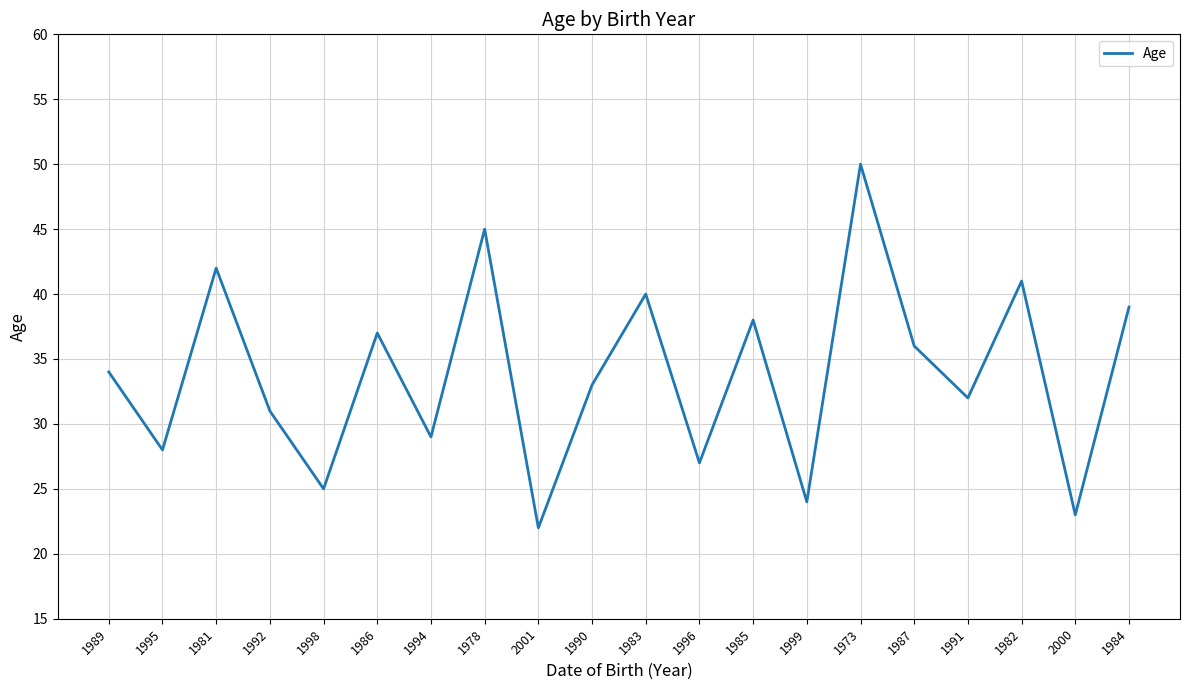

What is the difference between the maximum and second lowest values?

27